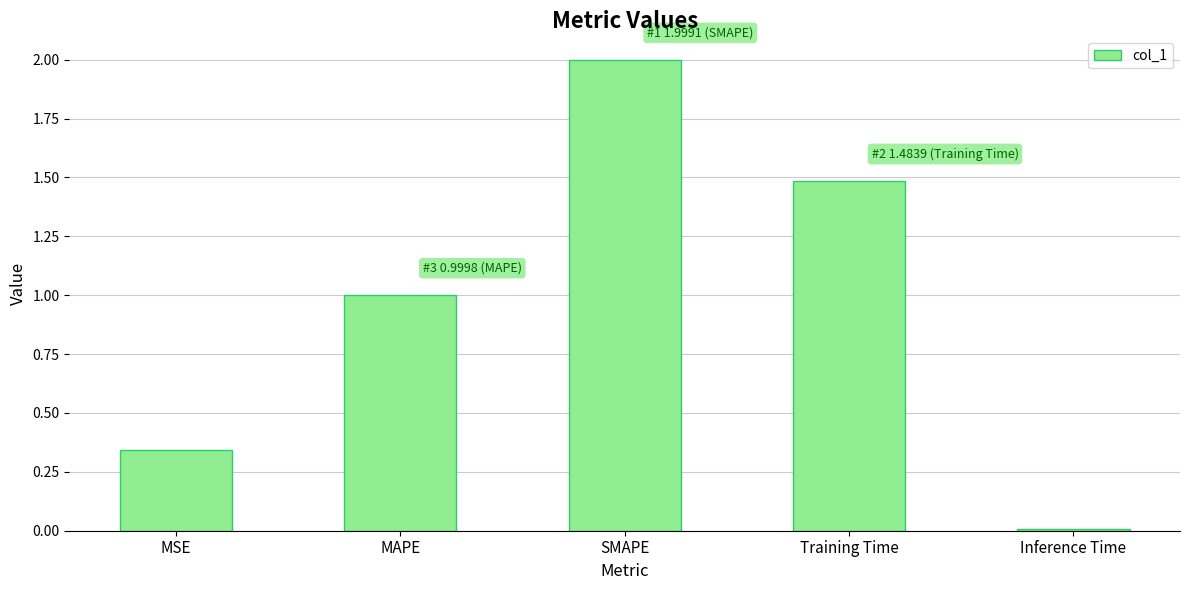

Are the bars grouped side by side (vs. stacked)?

No